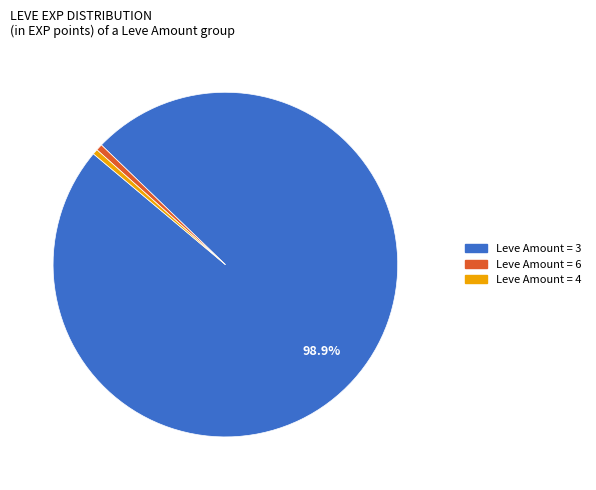

Is there a majority slice in this chart?

Yes